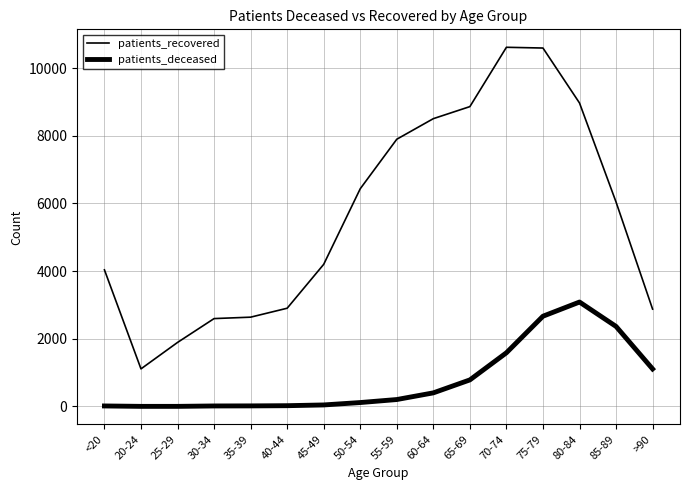

Does the chart display data point markers on the line(s)?

No